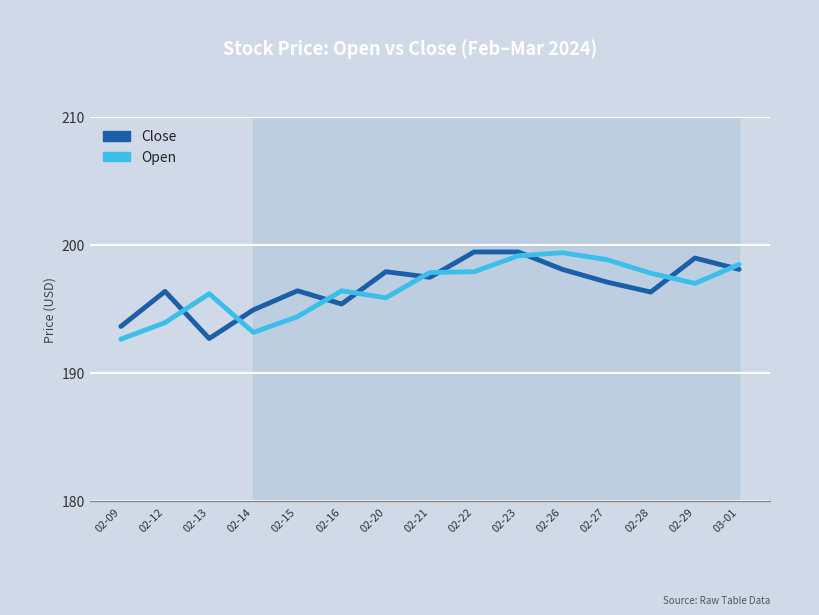

The Open series shows 356.1 at 02-21. True or false?

False